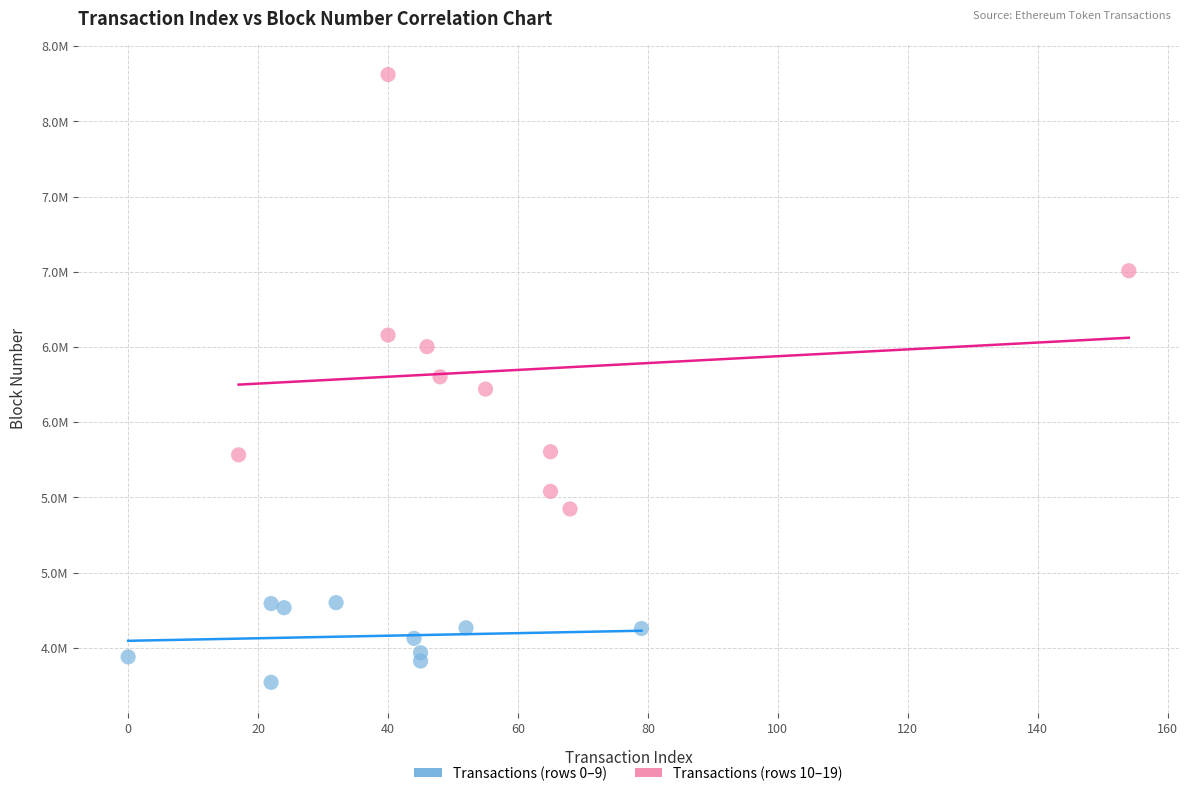

Which series has the widest spread of Y values?

Transactions (rows 10–19)